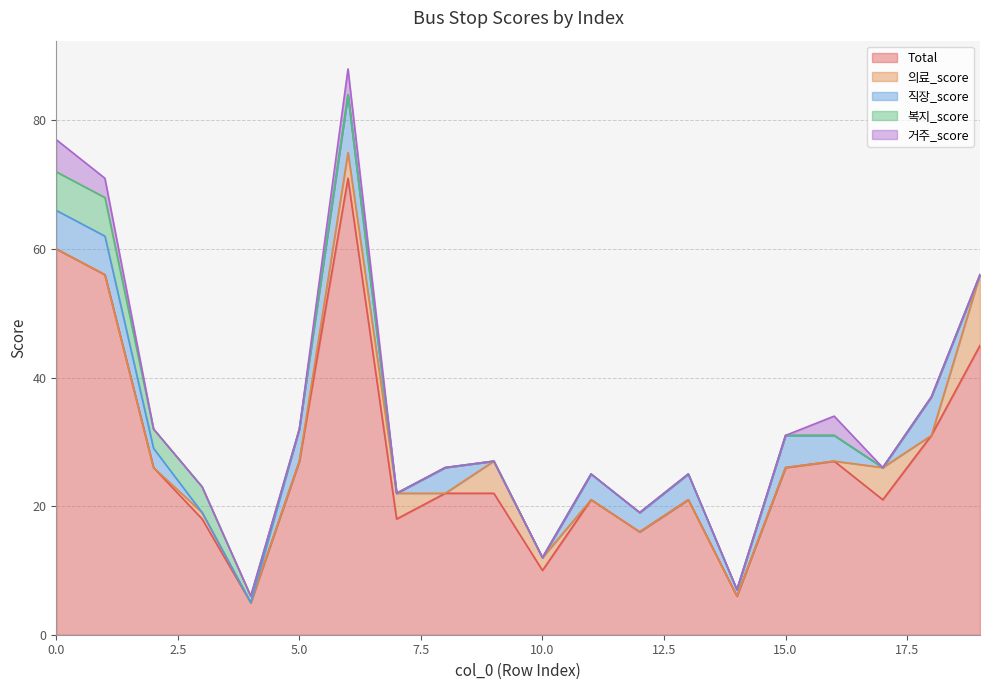

What is the total value across all series at 17?

26